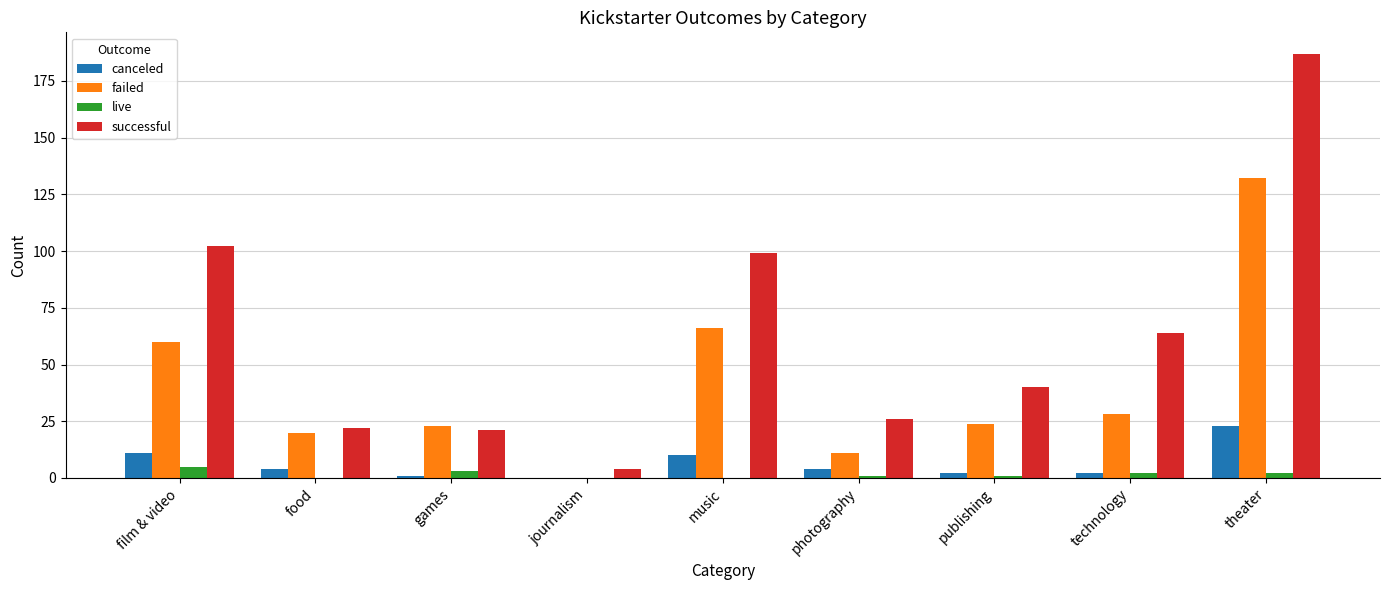

What is the spread (max minus min) of values at journalism?

4